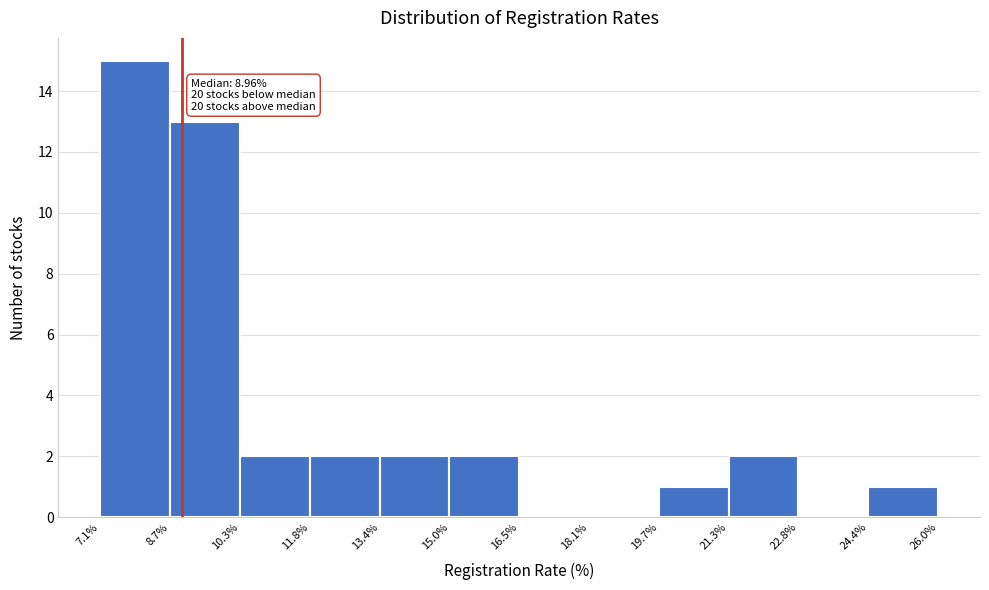

Which range on the x-axis has the tallest bar?

7.1% to 8.7%